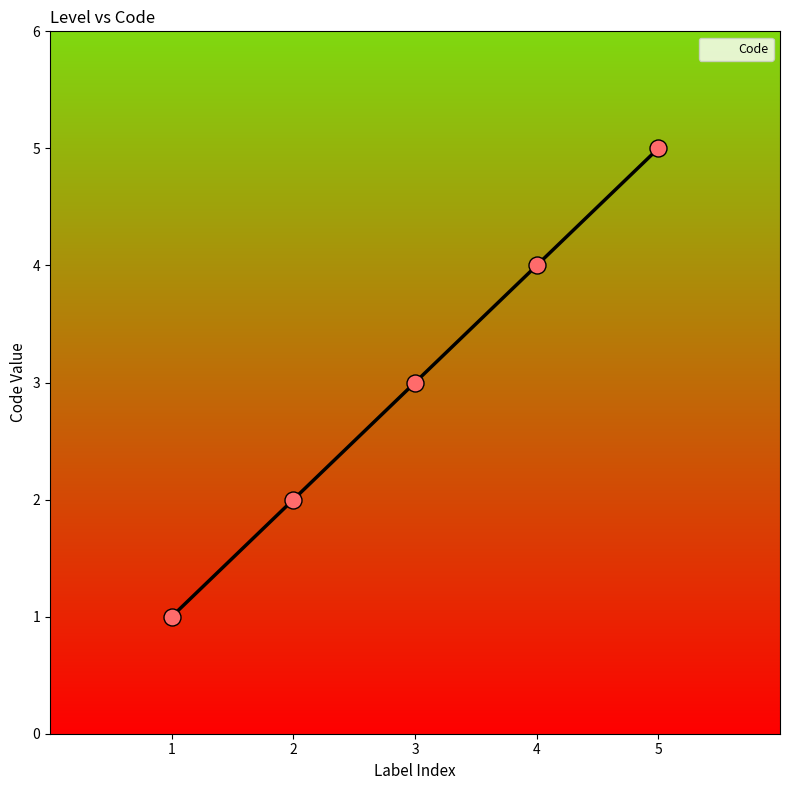

What is the change in value from 1 to 2?

+1